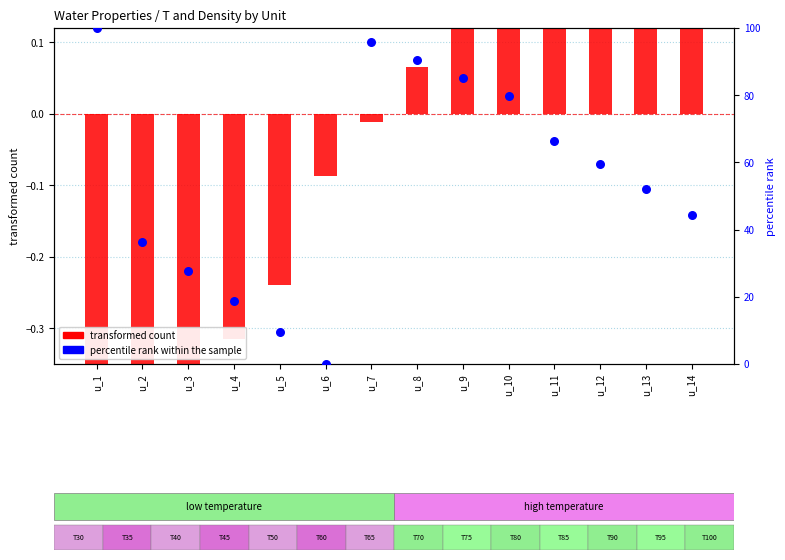

At which category is the sum across all series the highest?

u_1